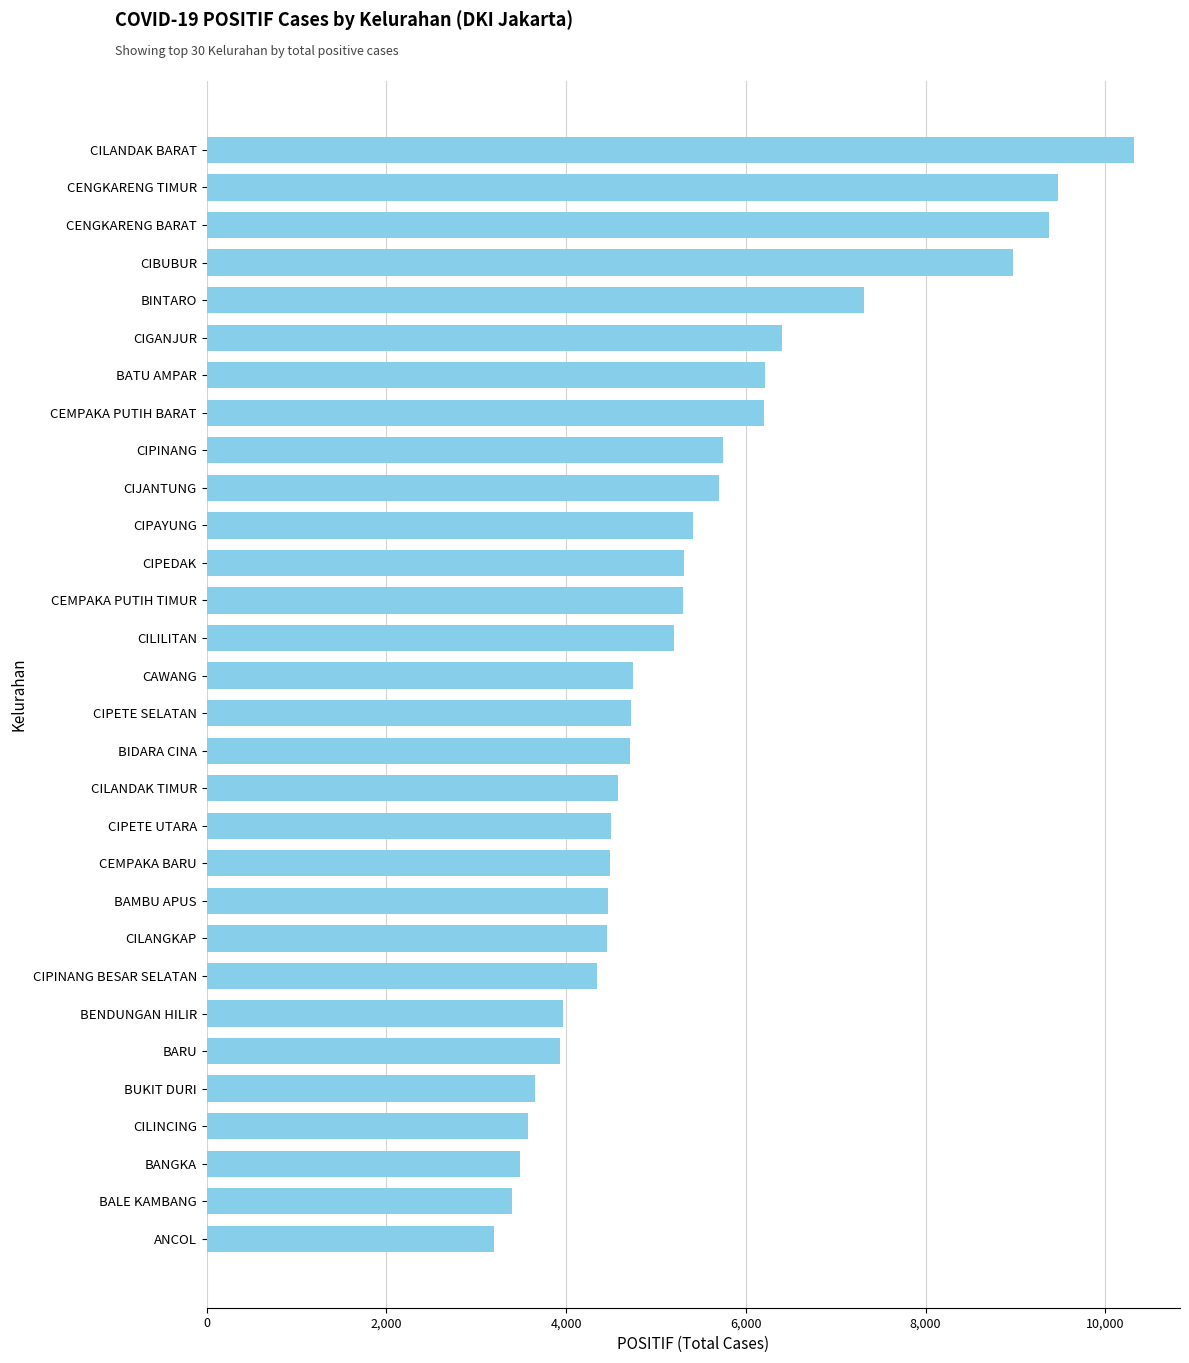

What is the approximate value at CIPINANG BESAR SELATAN, to the nearest 50?

4350